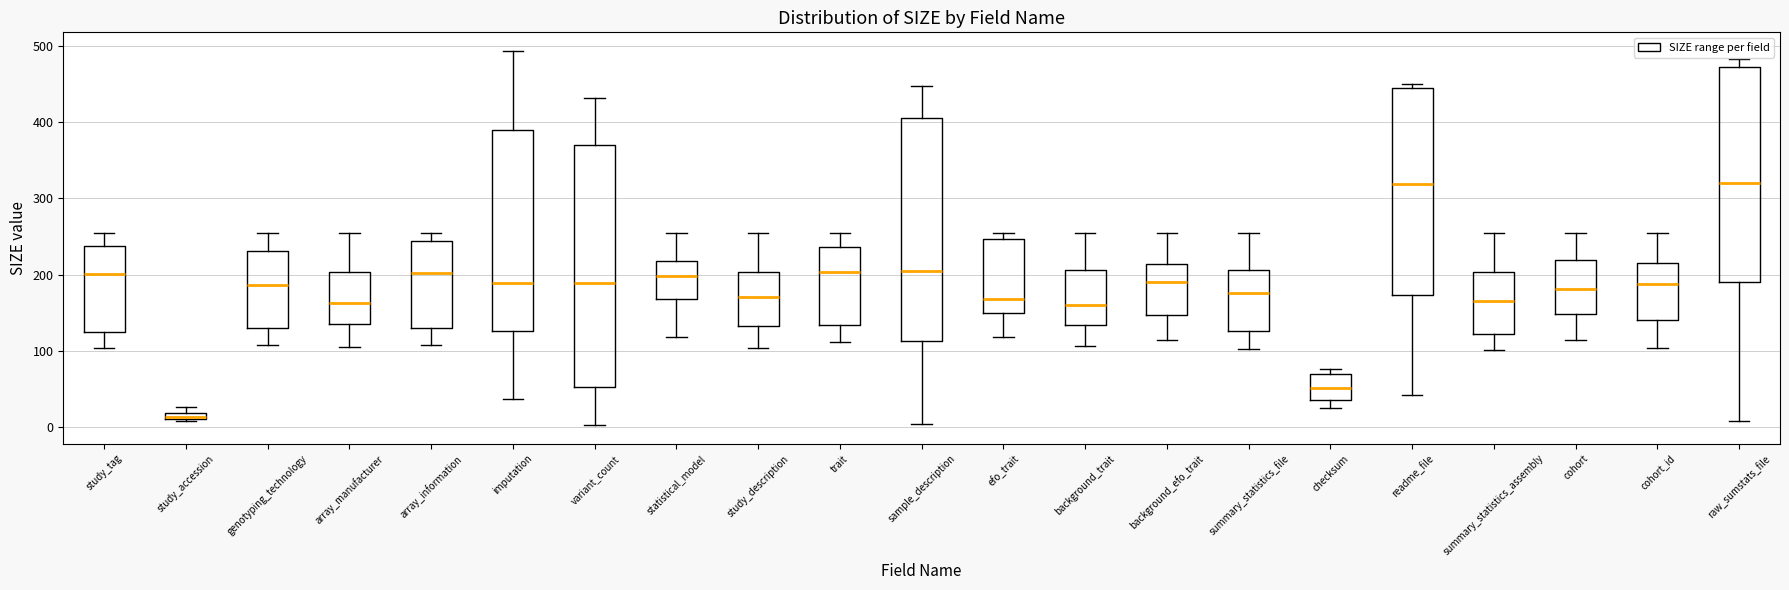

Which box is the tallest, from its lower edge to its upper edge?

variant_count